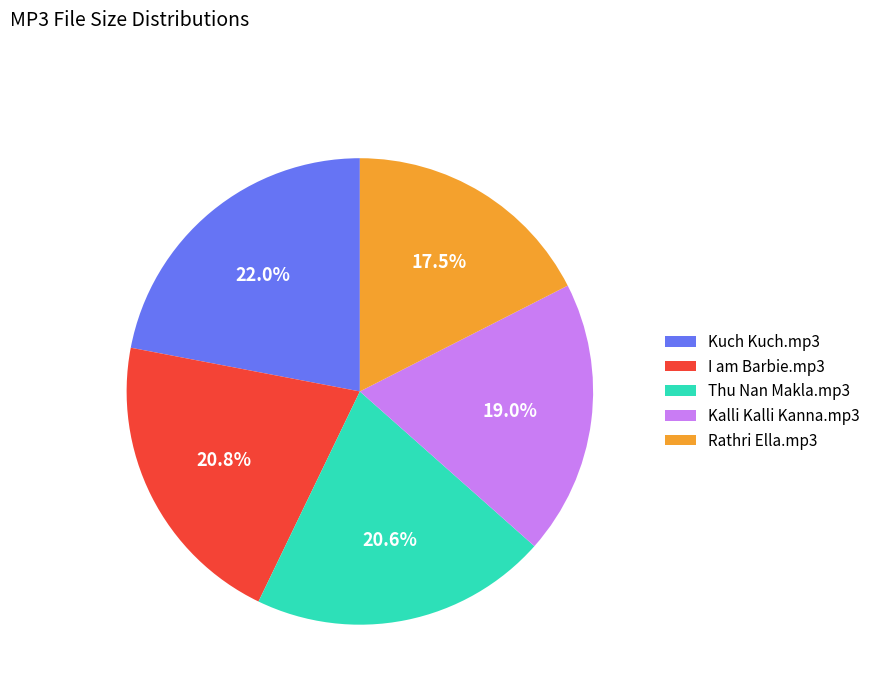

To the nearest percent, what portion does Thu Nan Makla.mp3 represent?

21%